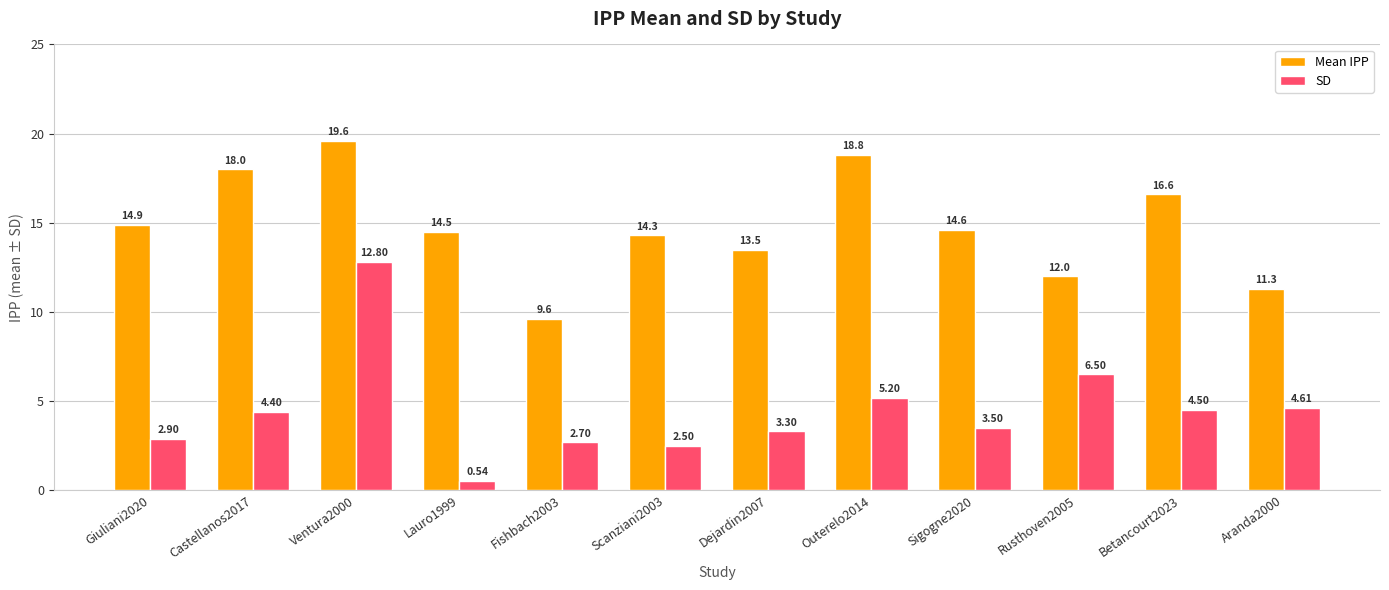

What is the difference between the second highest and second lowest values in the SD series?

4.0